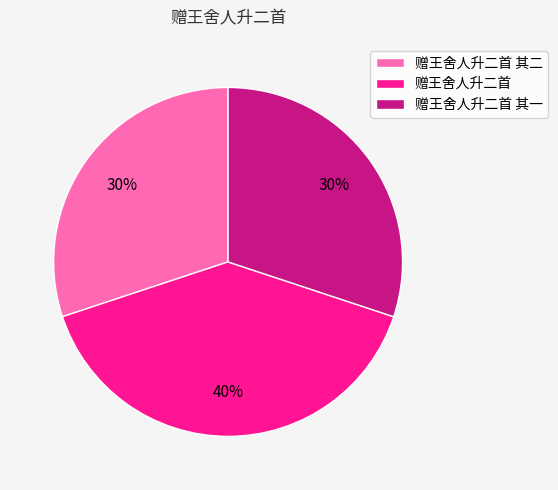

To the nearest percent, what is the difference between the 赠王舍人升二首 and 赠王舍人升二首 其一 slice percentages?

10%